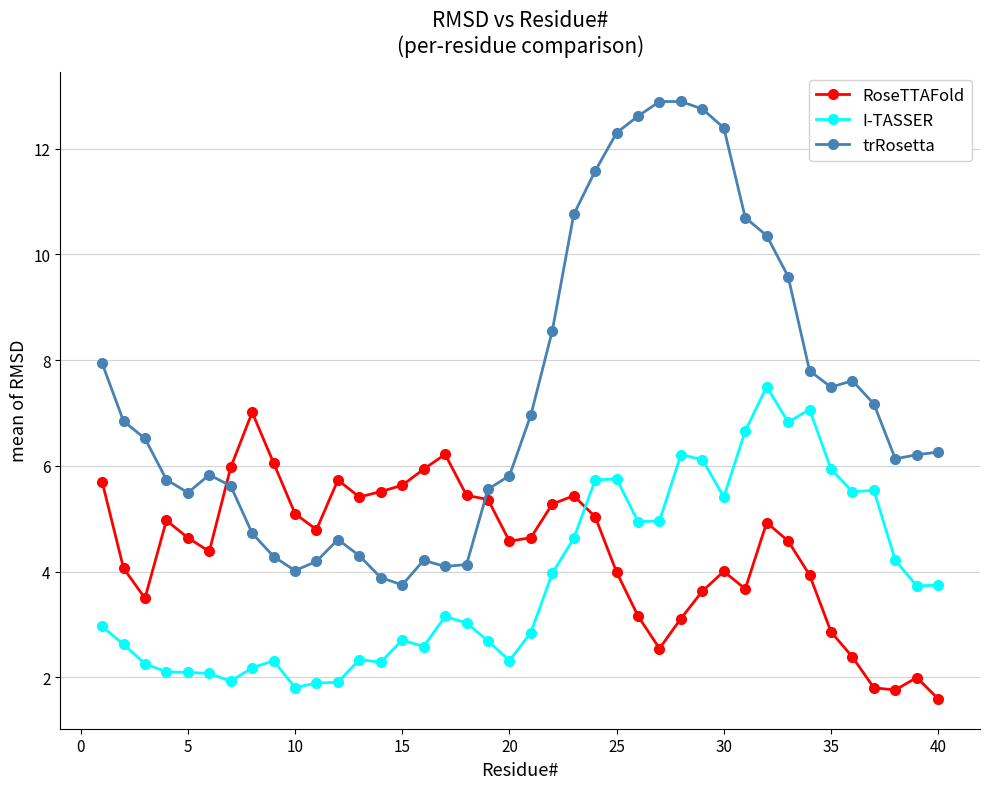

What is the greatest value displayed?

12.9